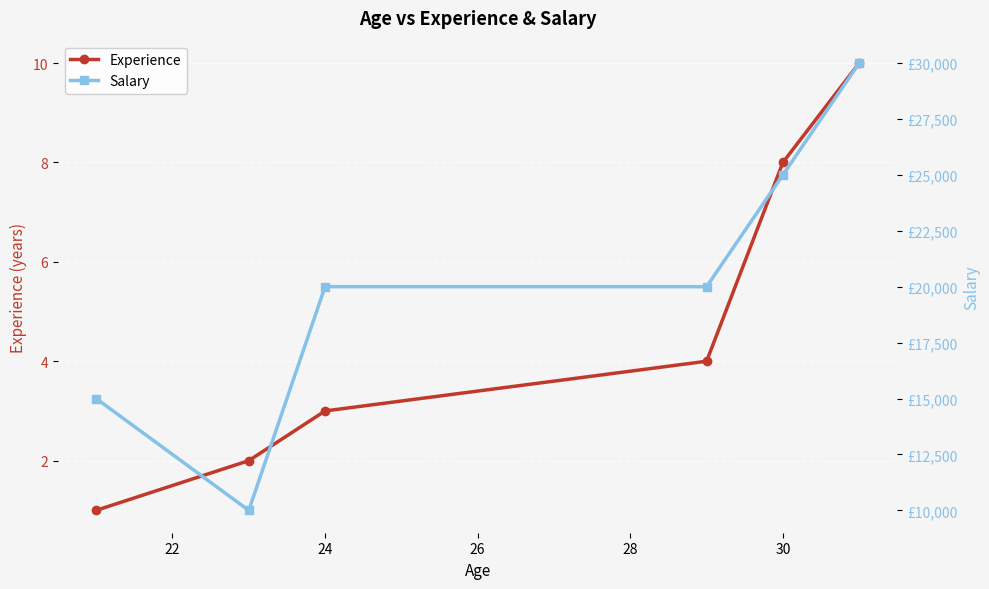

True or false: Salary has more than 1 interior local peaks.

False